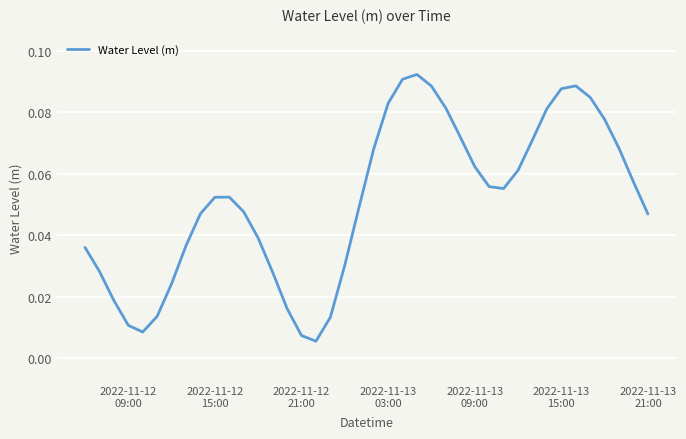

Reading left to right, list all the values displayed in this chart.

0.0	0.0	0.0	0.0	0.0	0.0	0.0	0.0	0.0	0.1	0.1	0.0	0.0	0.0	0.0	0.0	0.0	0.0	0.0	0.0	0.1	0.1	0.1	0.1	0.1	0.1	0.1	0.1	0.1	0.1	0.1	0.1	0.1	0.1	0.1	0.1	0.1	0.1	0.1	0.0